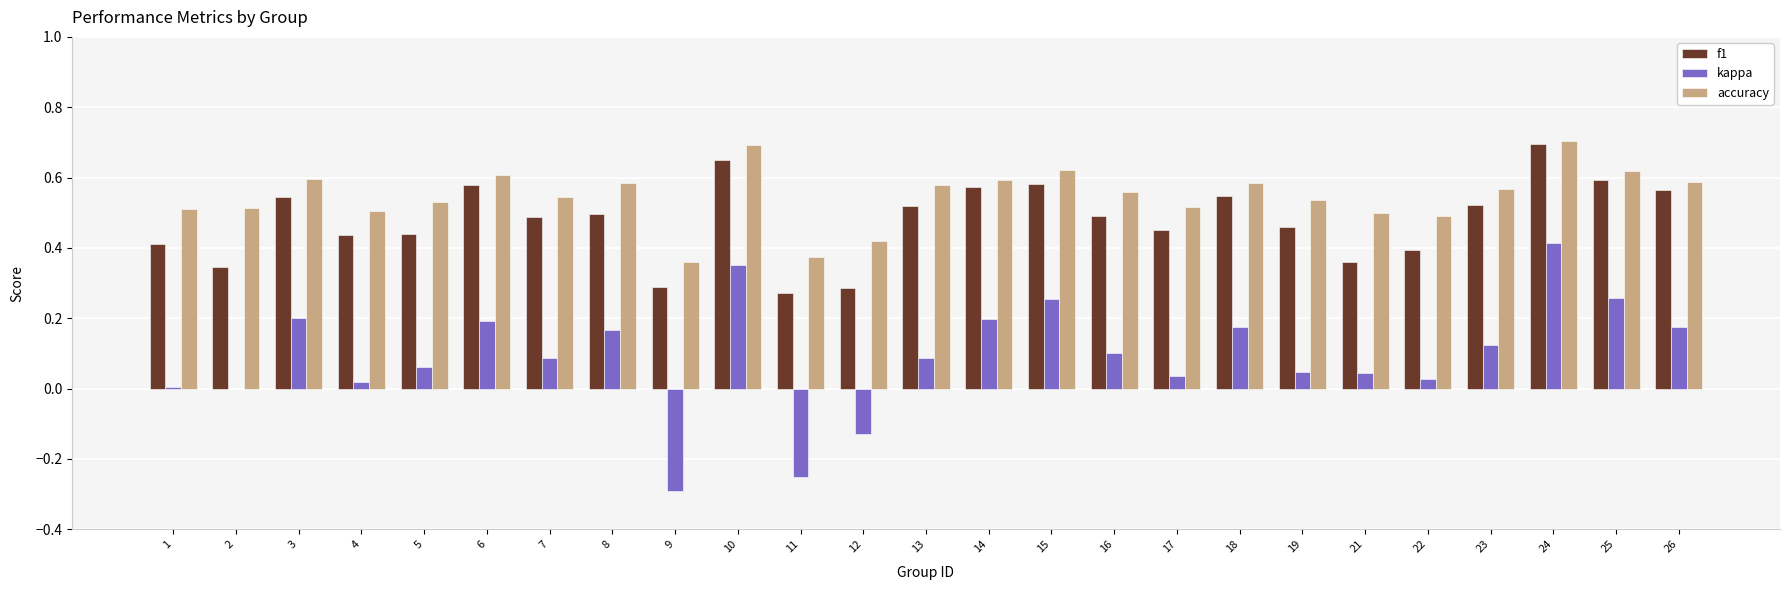

What are all the series names shown in the legend?

f1, kappa, accuracy